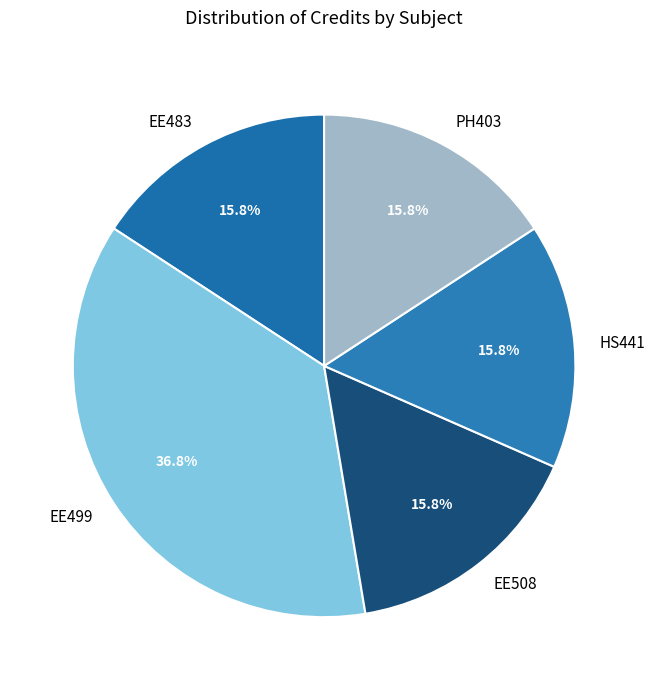

How many slices are in this pie chart?

5